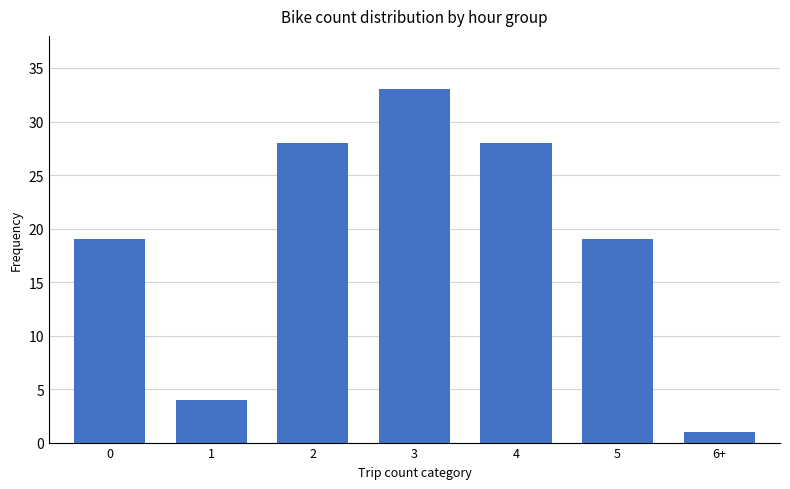

What is the label of the 6th bar from the left?

5